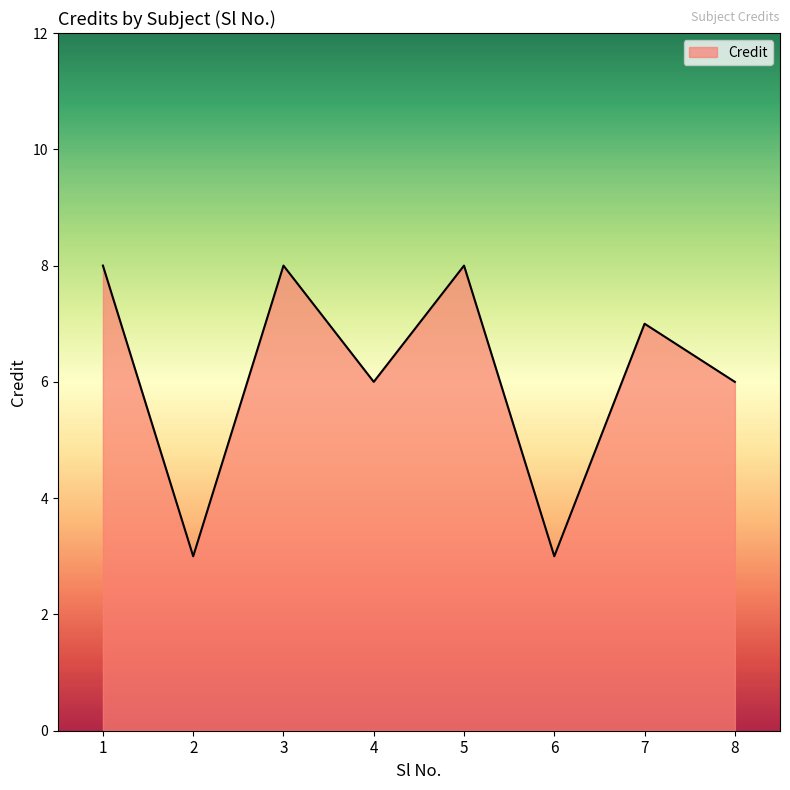

How many interior local peaks (higher than both neighbors) does the data have?

3